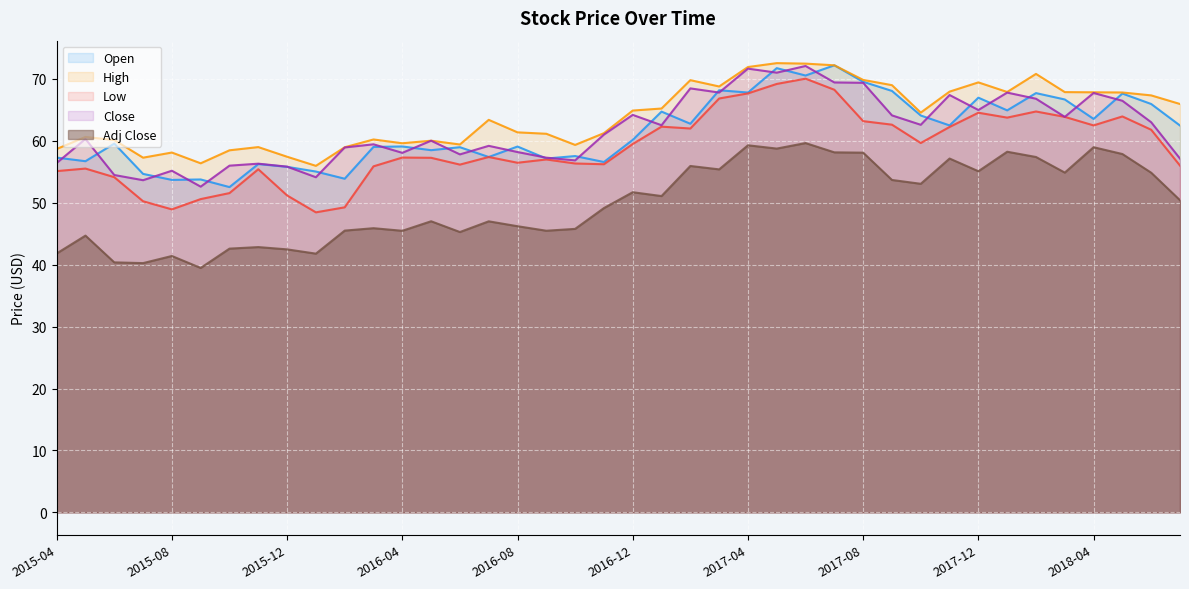

At which category does Open reach its first local valley?

2015-05